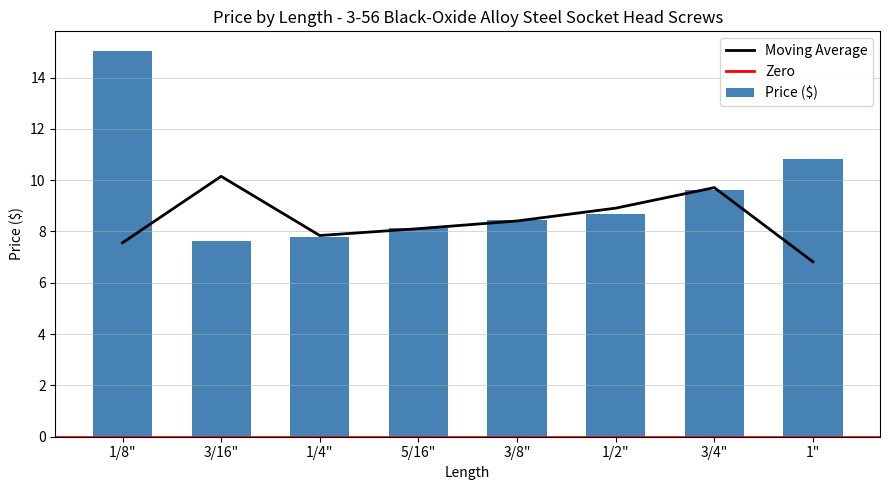

Approximately how many times larger is the value at 1" compared to 1/4"?

1.4